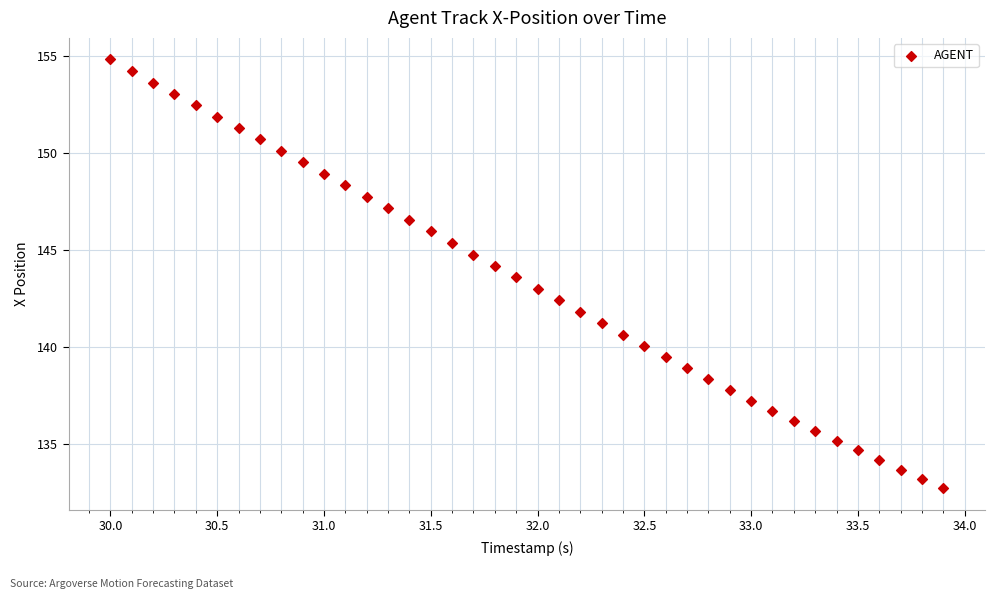

What is the range of Y values (max minus min)?

22.1